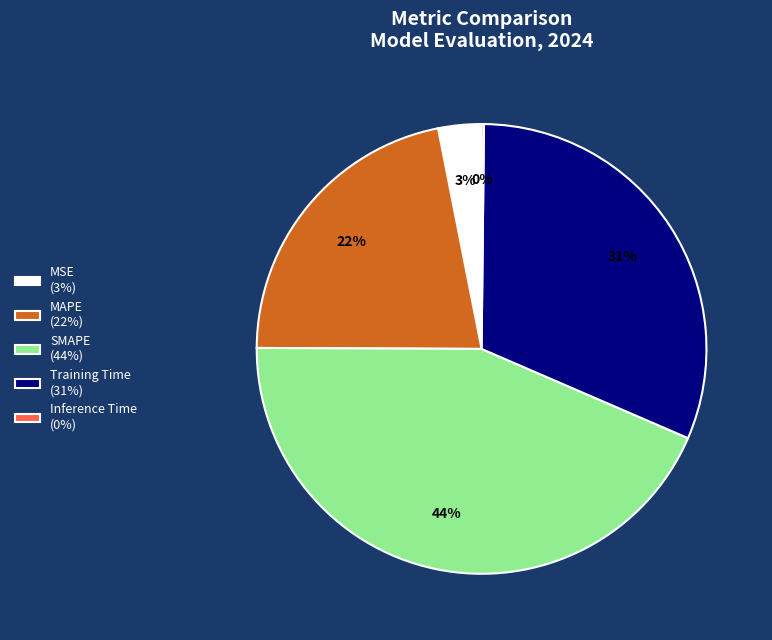

True or false: SMAPE accounts for 29% of the total.

False